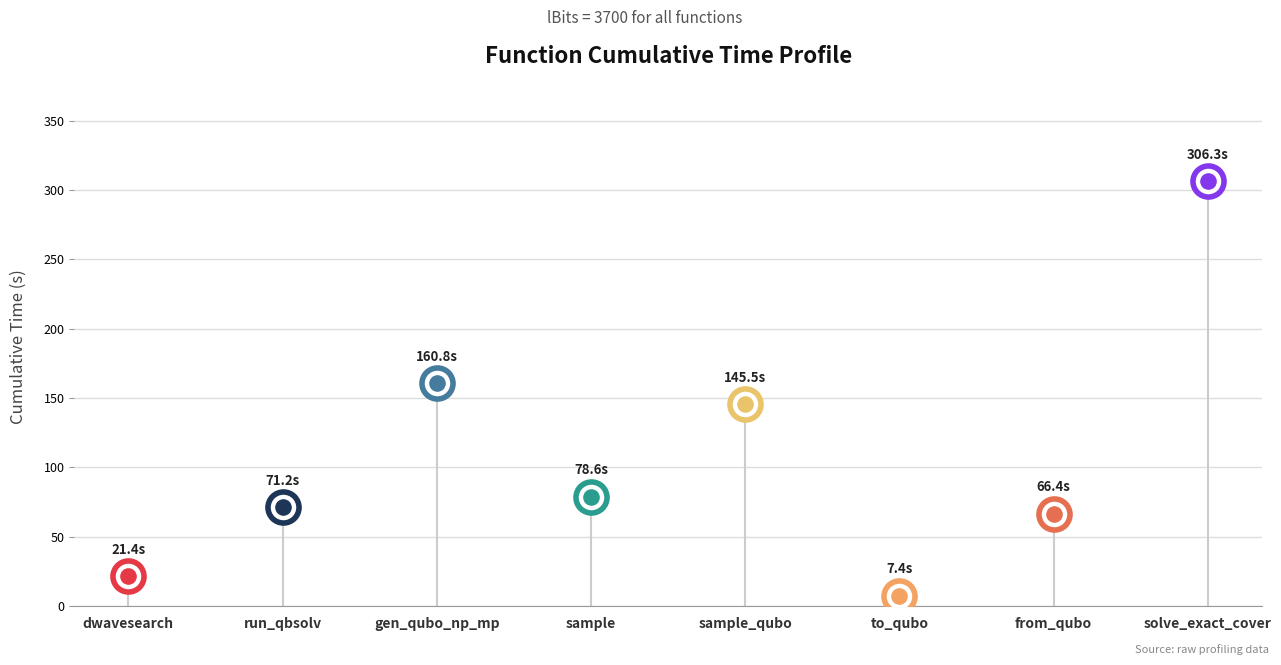

Which has a higher value, dwave_qbsolv.dwavesearch or dwave_qbsolv.qbsolv_binding.run_qbsolv?

dwave_qbsolv.qbsolv_binding.run_qbsolv